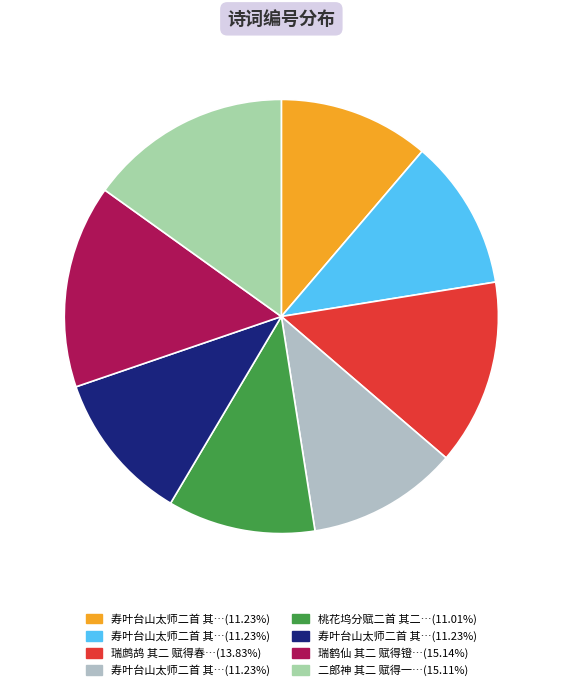

How many slices are in this pie chart?

8